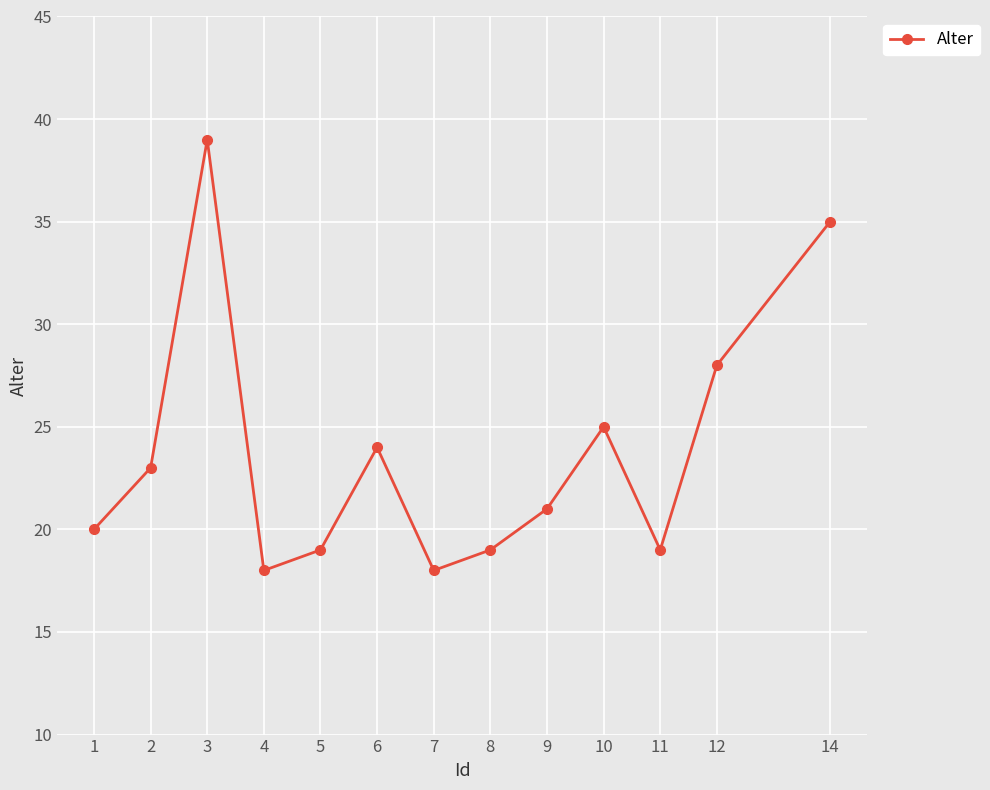

Approximately how many times larger is the value at 14 compared to 9?

1.7